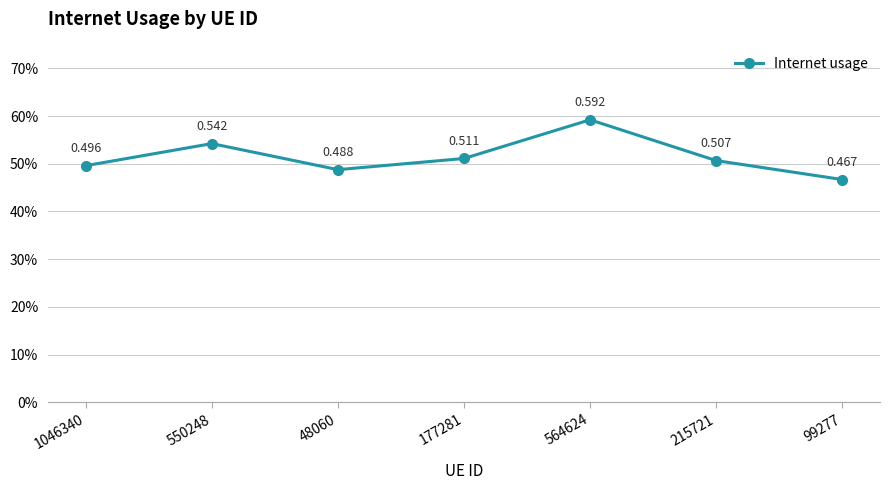

True or false: there are more than 2 points higher than both neighbors.

False